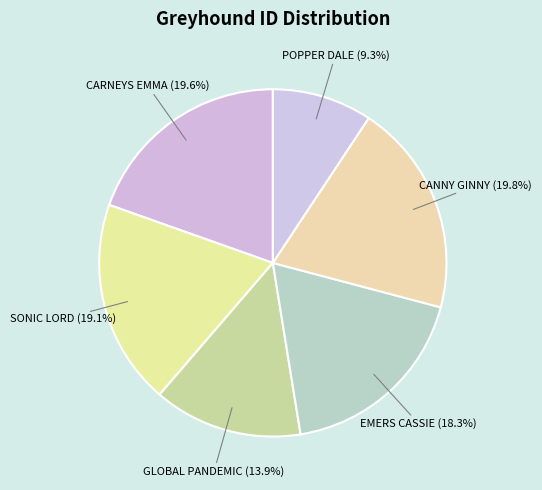

Approximately how many times larger is the value at POPPER DALE compared to CANNY GINNY?

0.5